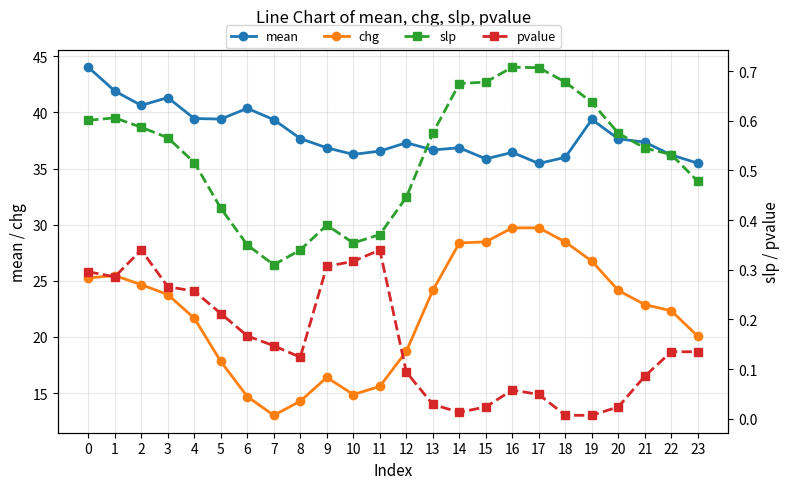

Which label corresponds to the smallest value in the chart?

18